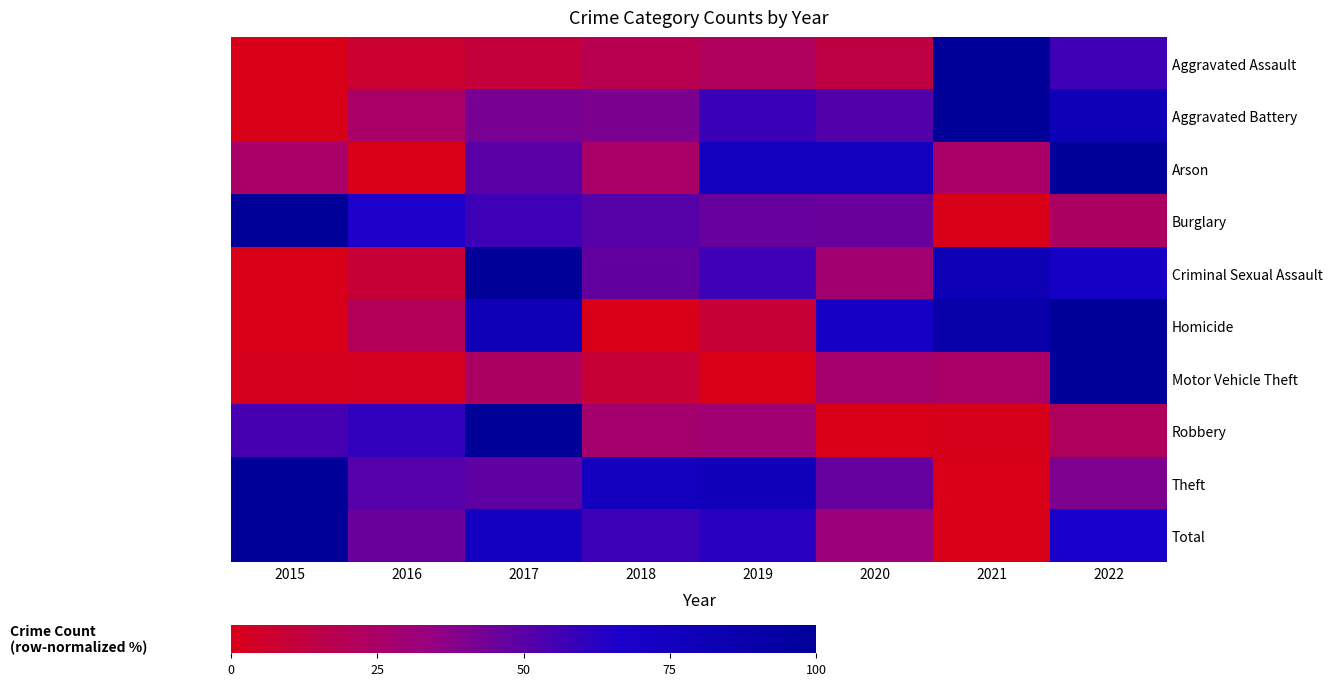

Which label corresponds to the largest value in the chart?

2021